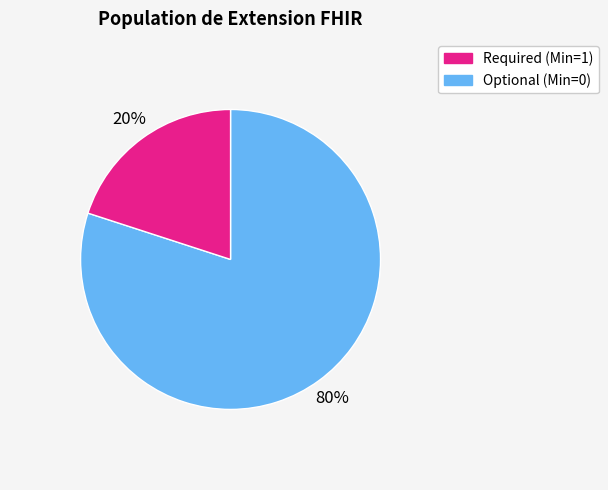

Does any single category account for the majority?

Yes